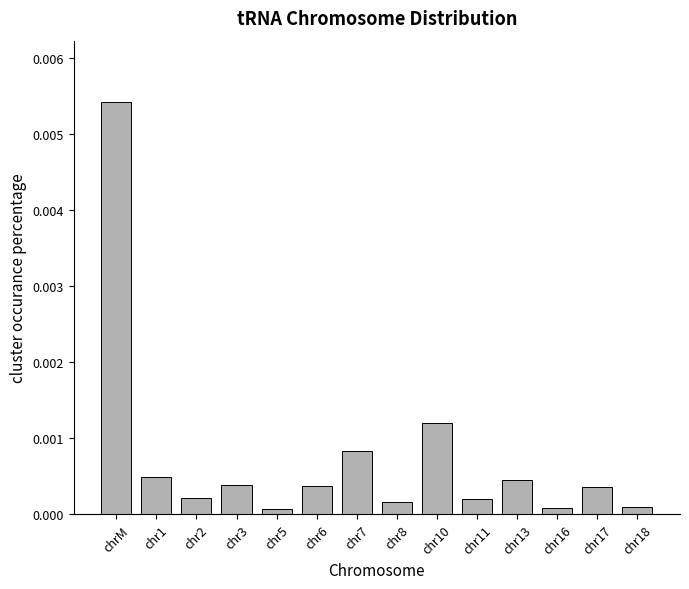

What position from the left is chr10?

9